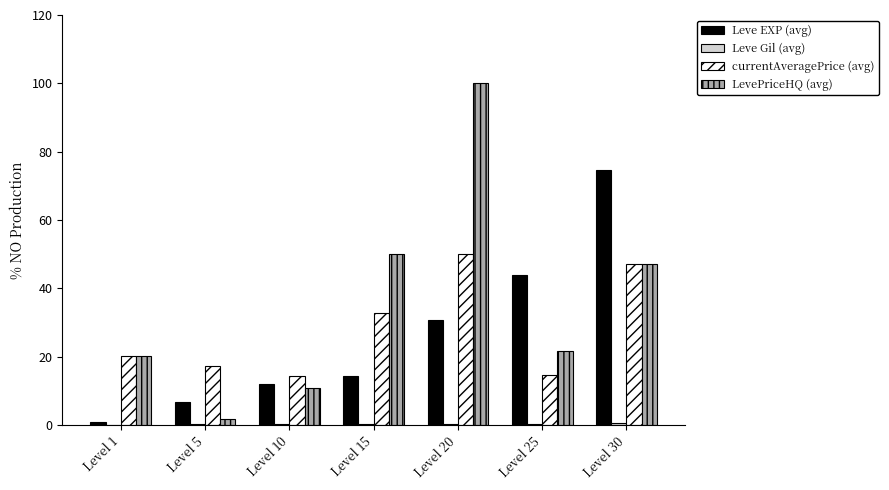

Between Level 10 and Level 15, which series saw the biggest shift?

LevePriceHQ (avg)